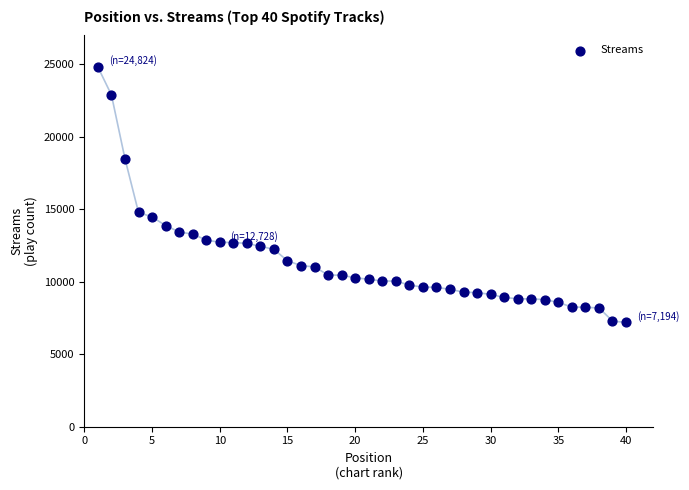

What is the range of X values (max minus min)?

39